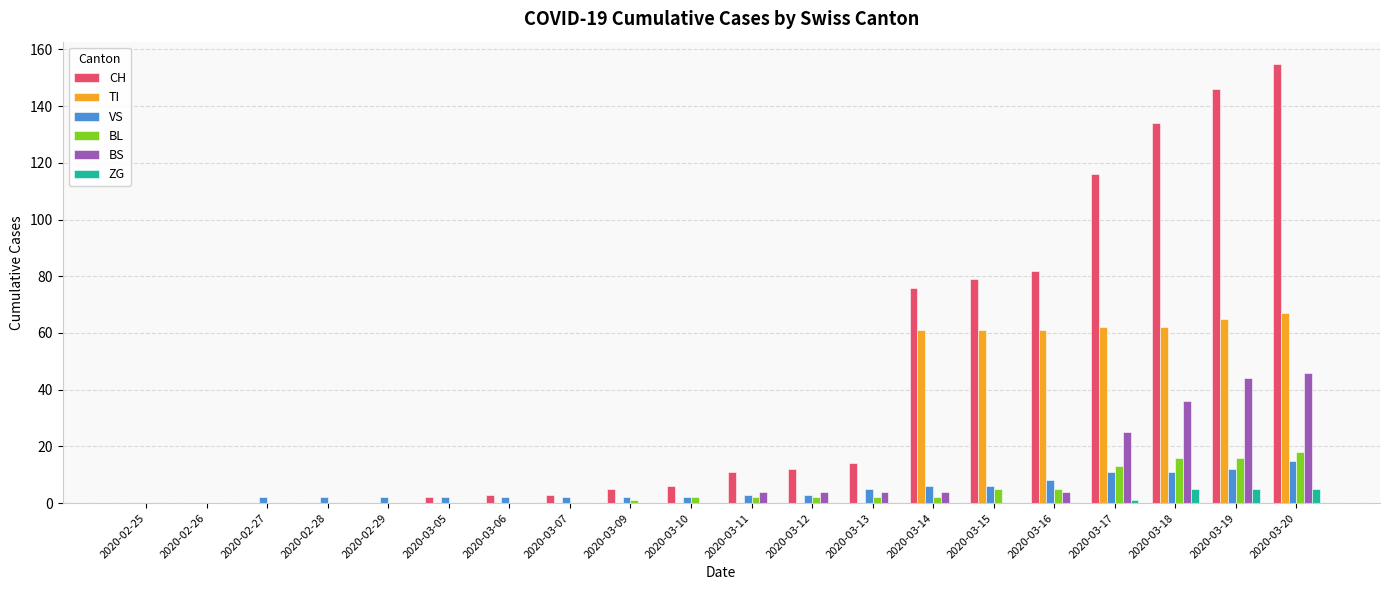

The BL series shows 2 at 2020-03-11. True or false?

True